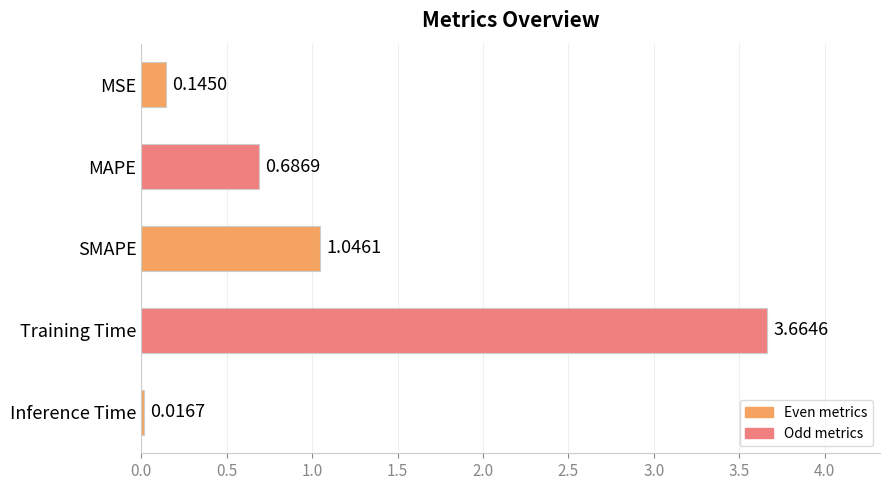

Which category has the lowest value across all series?

Inference Time